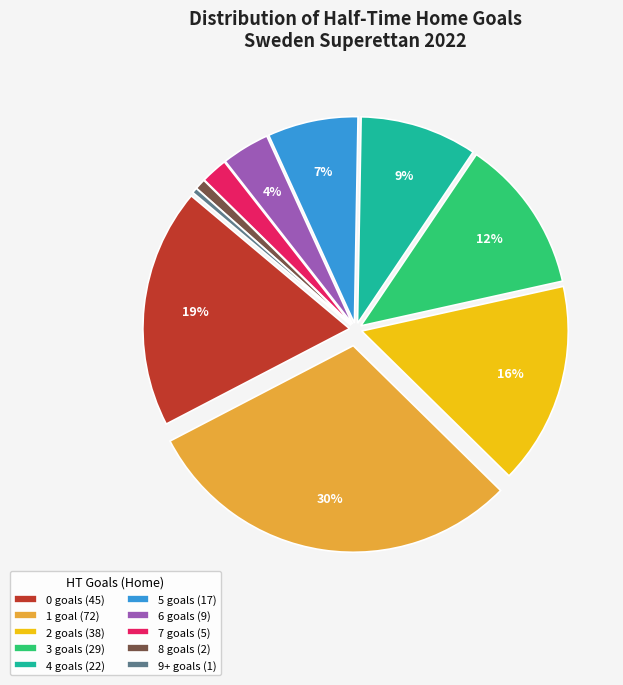

Between 2 and 1, which is larger?

1